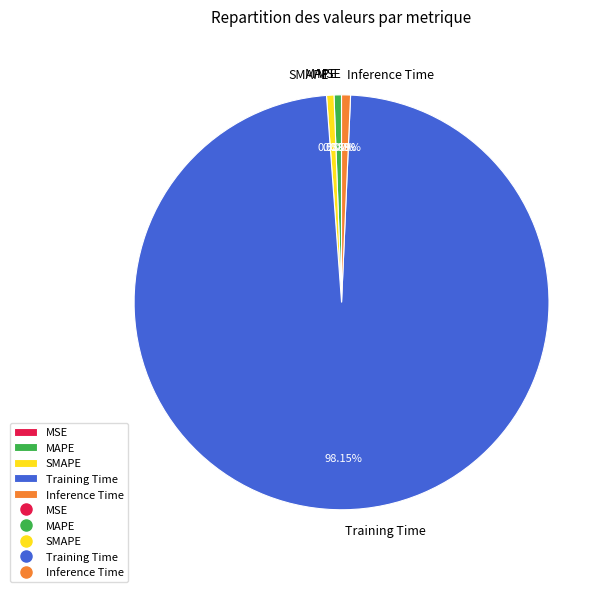

Does any single category account for the majority?

Yes